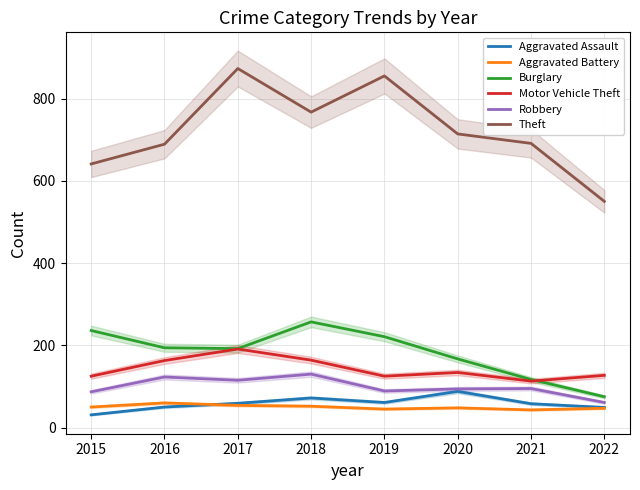

In Theft, how many points are higher than both neighbors (excluding endpoints)?

2